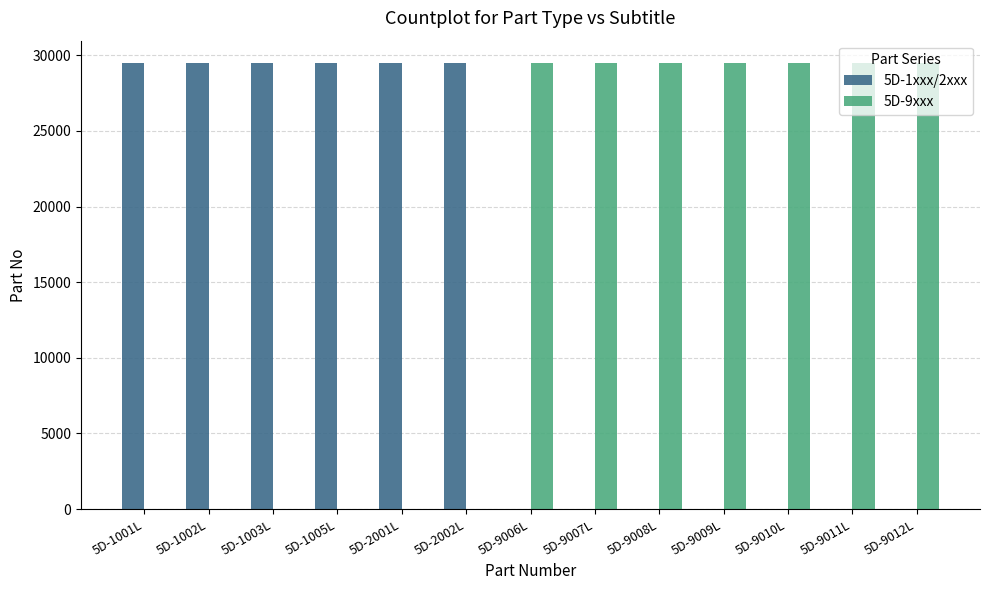

Is the value of 5D-9xxx at 5D-1002L greater than the value of 5D-1xxx/2xxx at 5D-9006L?

No